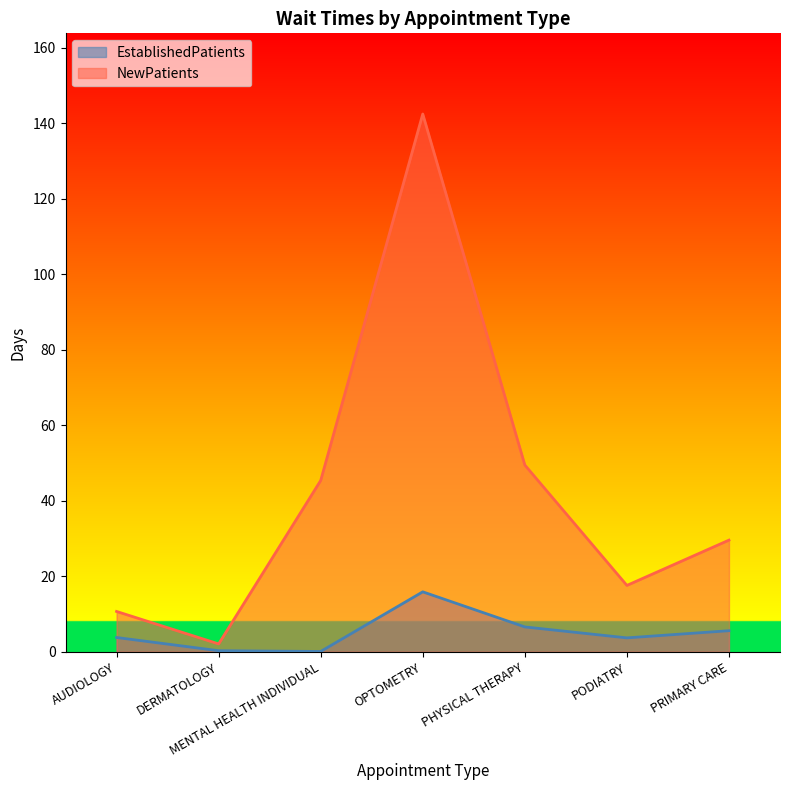

What is the label of the 3rd point from the left?

MENTAL HEALTH INDIVIDUAL